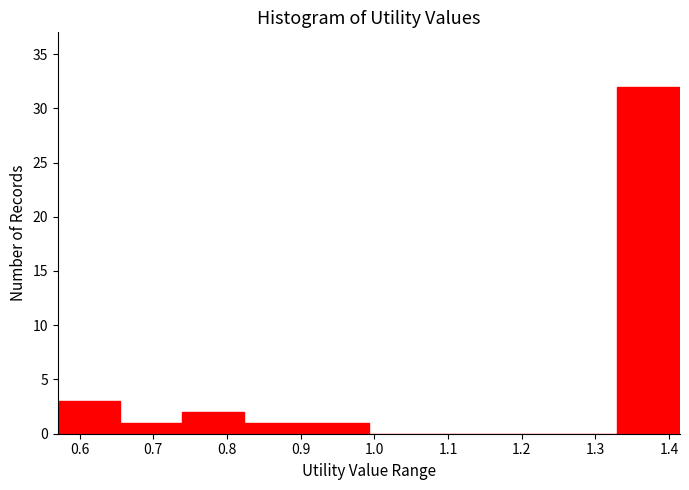

Reading left to right, list every bar in this chart as the range it spans on the x-axis followed by its height. Neither the bar edges nor the heights are printed on the chart, so give them approximately, as read against the axes.

0.57 to 0.65: 3
0.65 to 0.74: 1
0.74 to 0.82: 2
0.82 to 0.91: 1
0.91 to 0.99: 1
0.99 to 1.08: 0
1.08 to 1.16: 0
1.16 to 1.25: 0
1.25 to 1.33: 0
1.33 to 1.41: 32